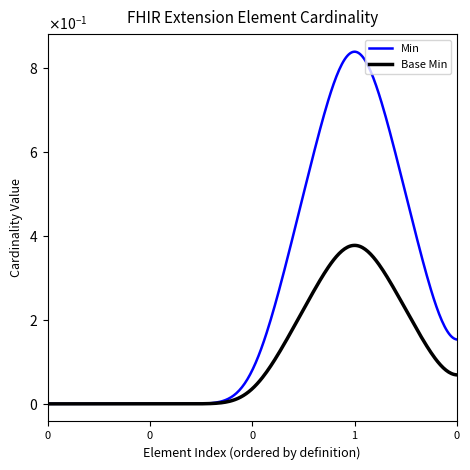

Is the value of Base Min at Extension.extension greater than the value of Min at Extension.extension?

No